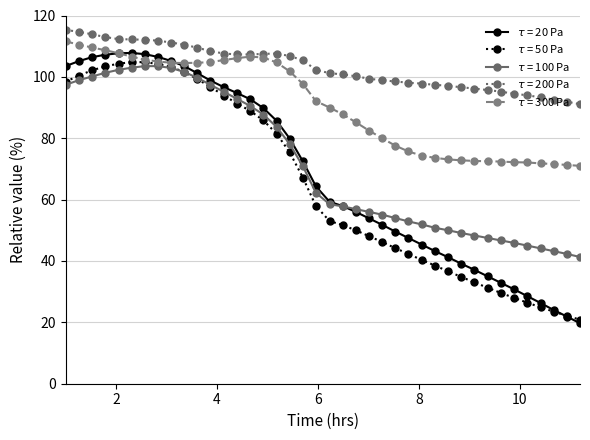

What is the smallest value displayed?

19.7